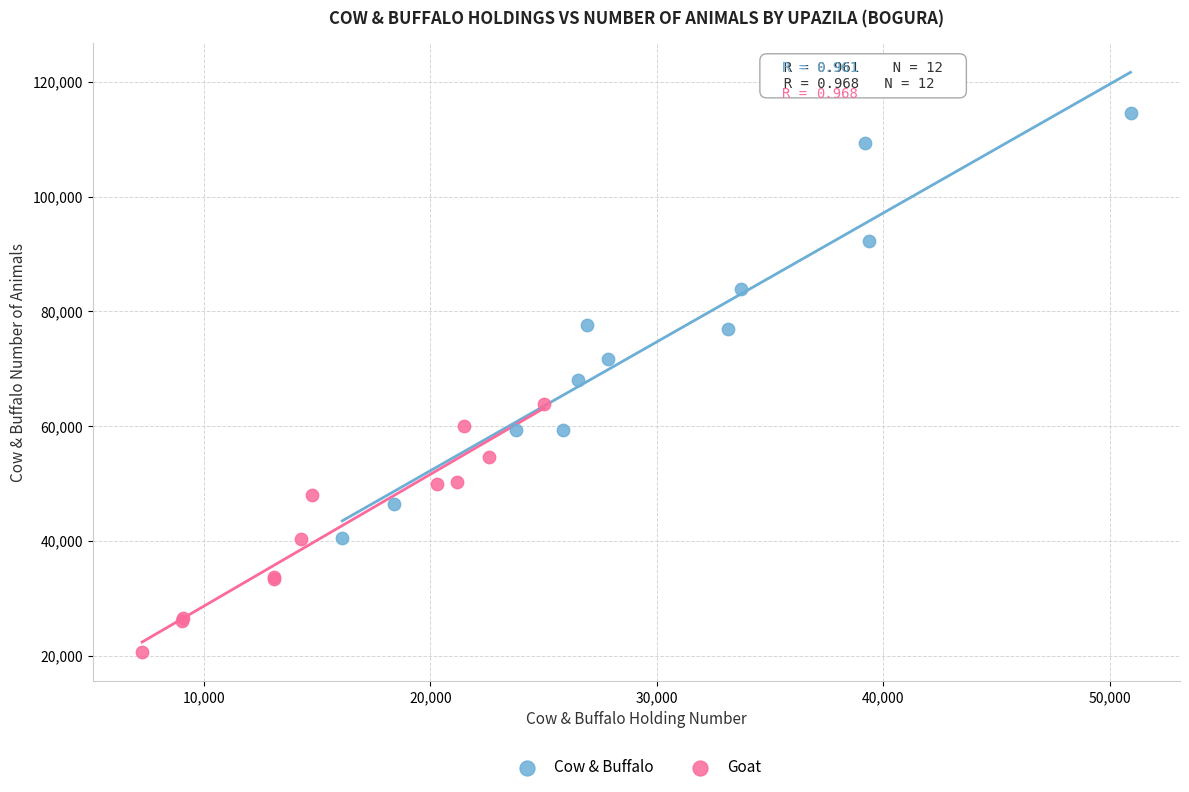

Which series contains the lowest Y value?

Goat